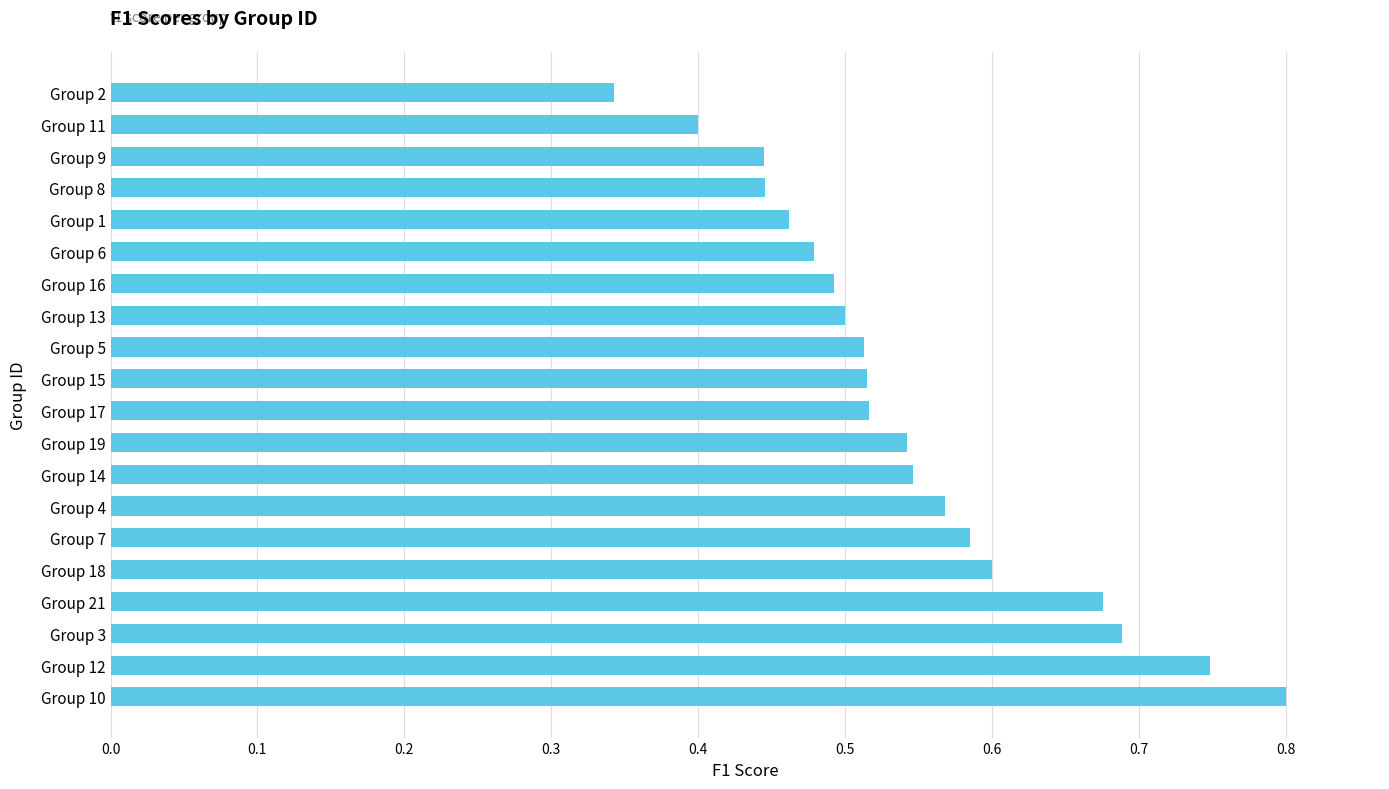

At which category does the chart reach its peak across all series?

Group 10